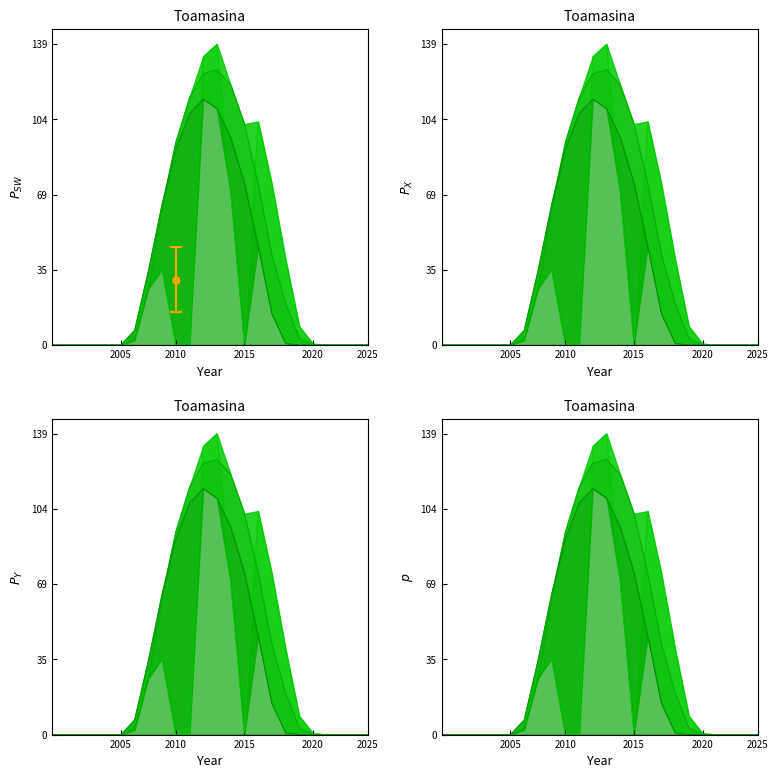

Count the number of categories in the chart.

24